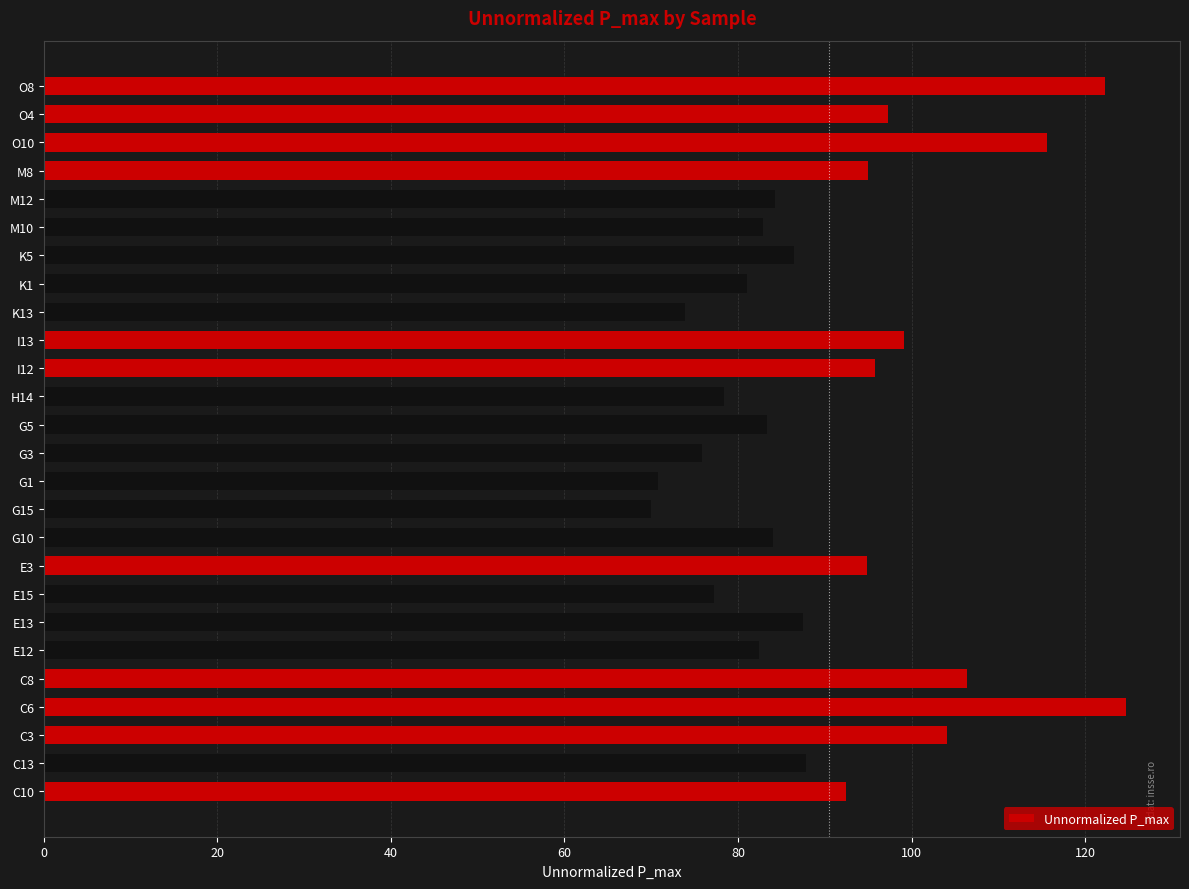

What is the difference between the maximum and minimum values?

54.7